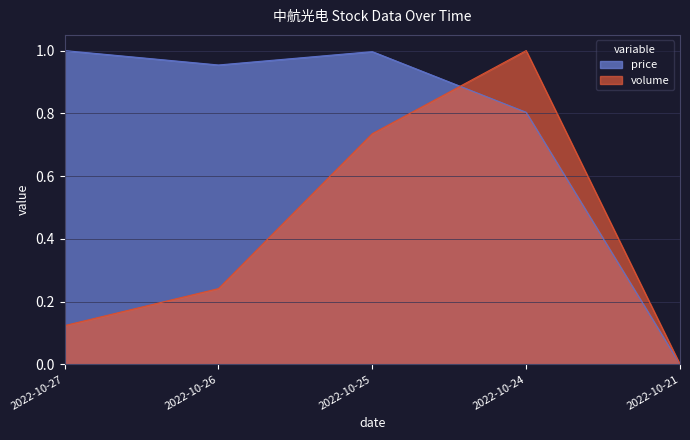

At which label is price closest to 0?

2022-10-21